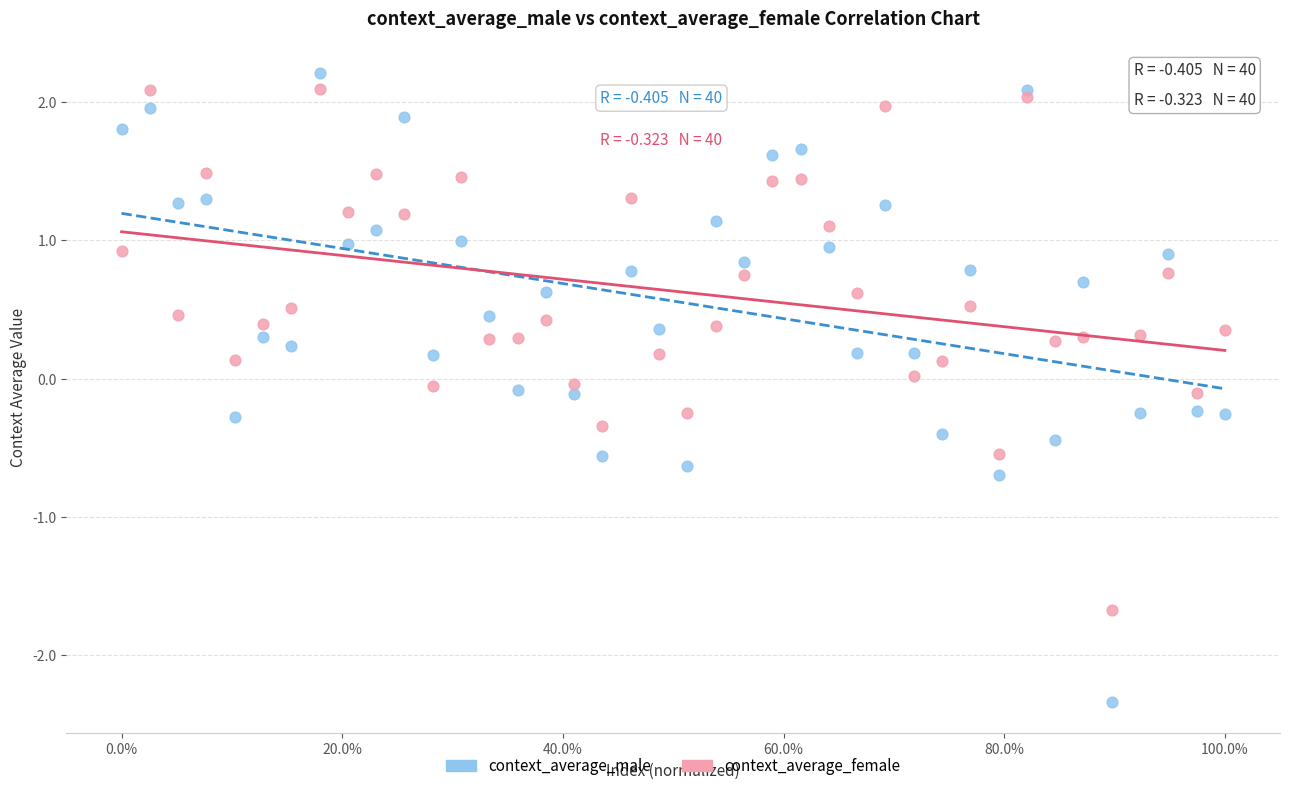

Which series has the widest spread of Y values?

context_average_male